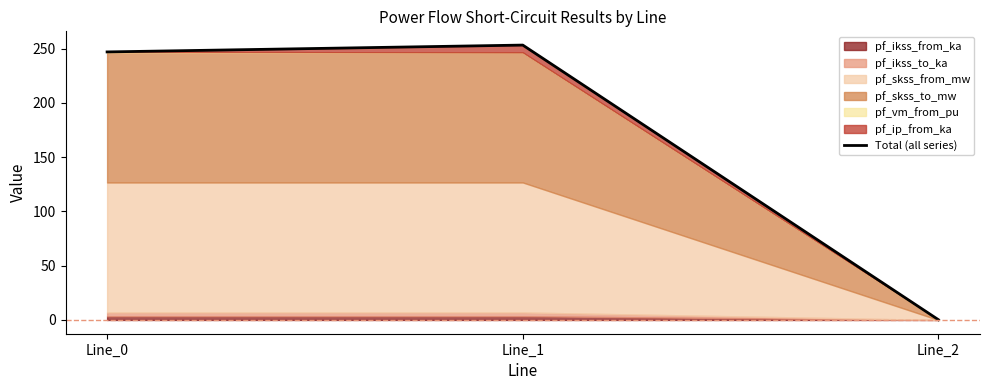

How many lines are shown in the chart?

1